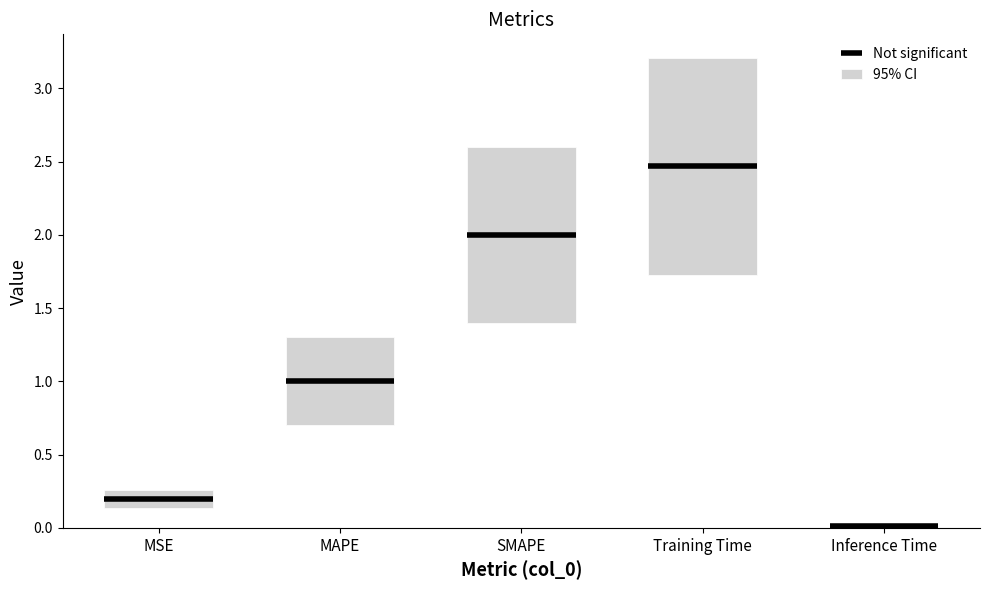

What position from the left is Inference Time?

5